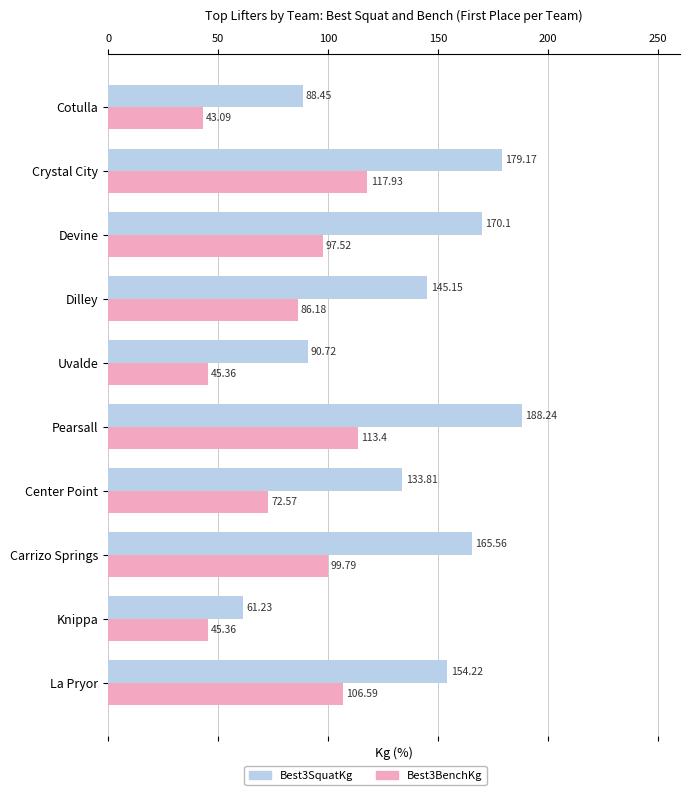

What is the average value of the Best3BenchKg series?

82.8